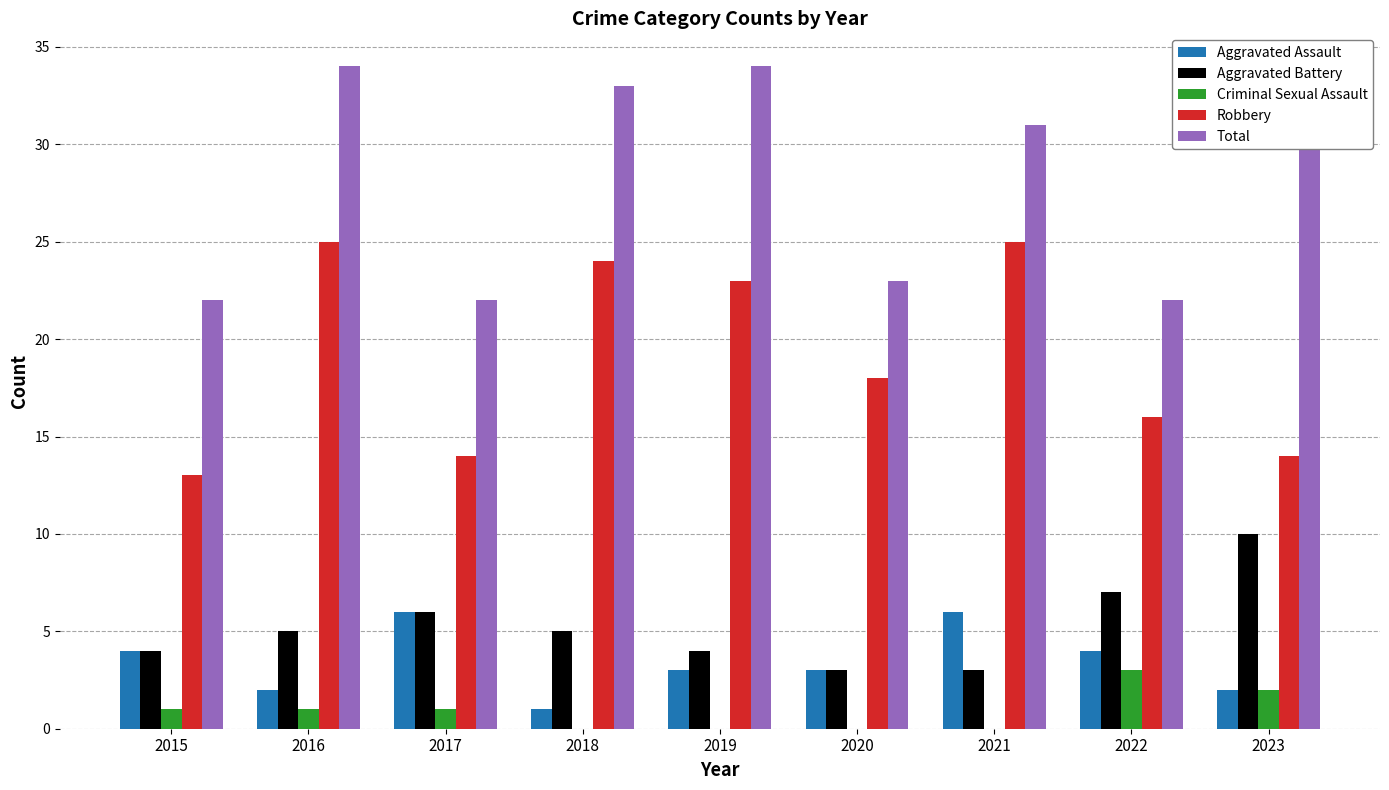

Which series has the largest total across all categories?

Total